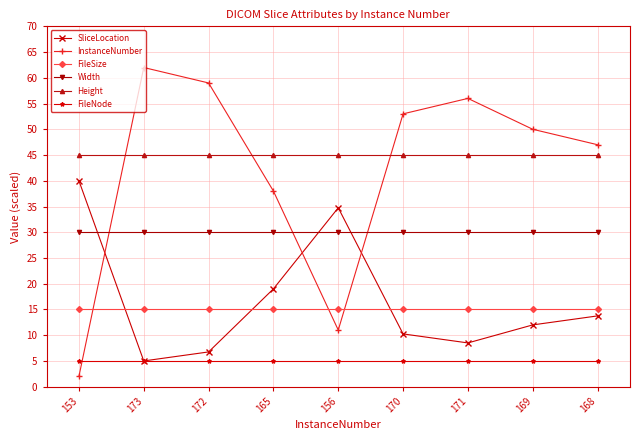

True or false: FileSize and Width cross at least once.

False